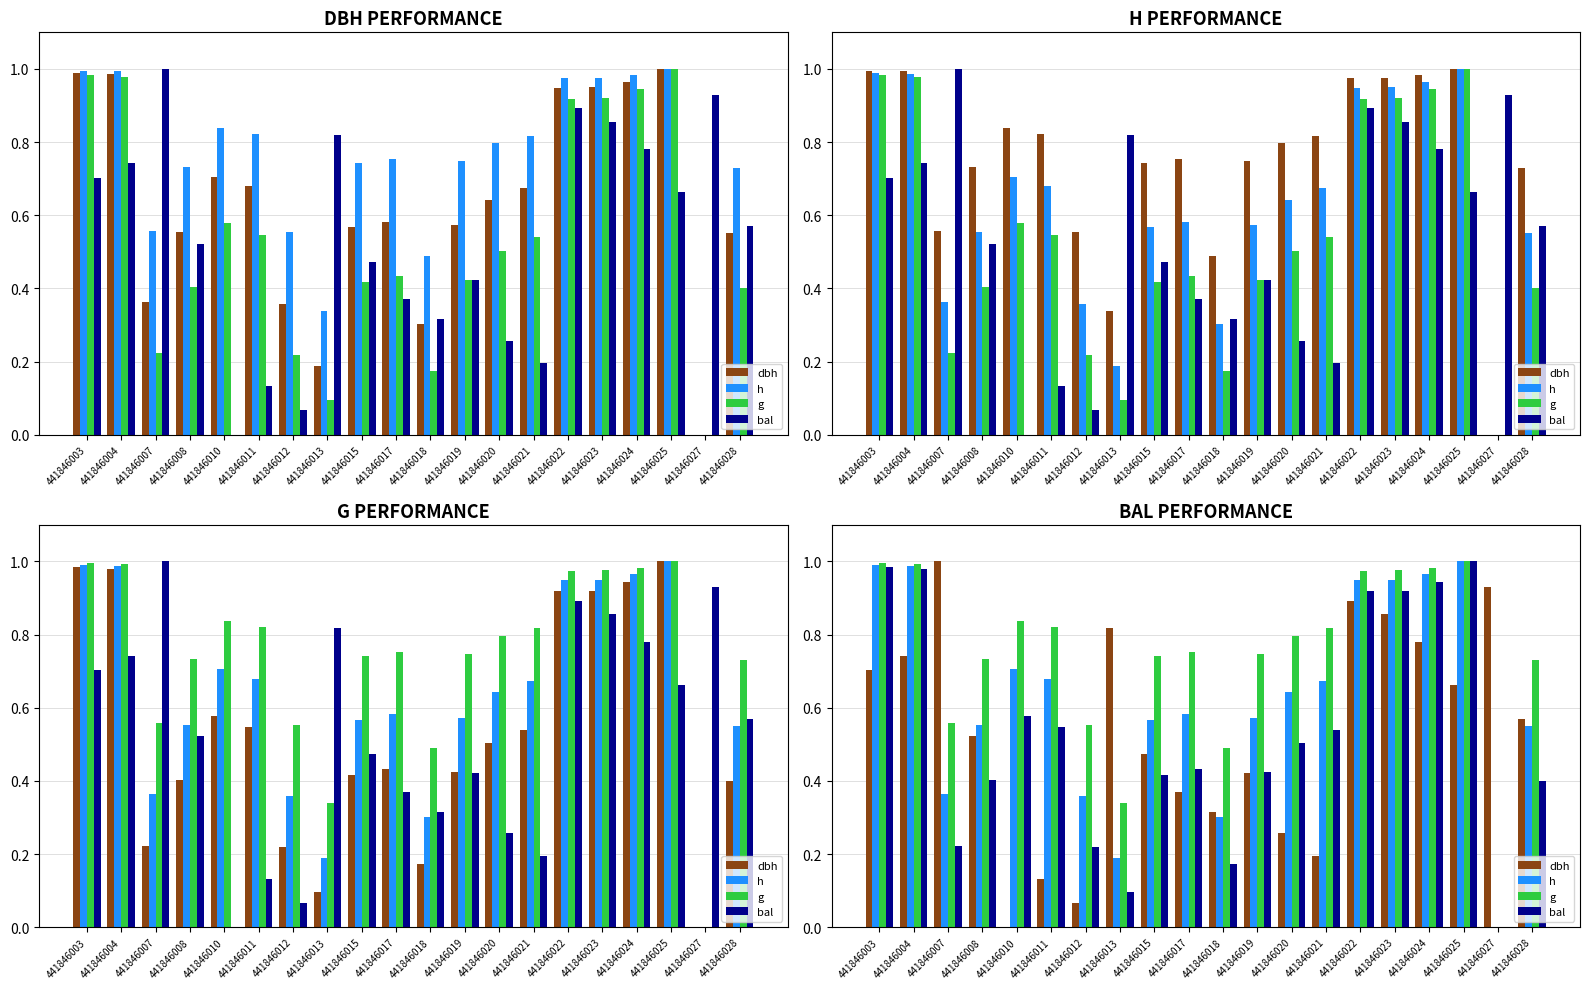

True or false: dbh has a value of 0.5 at 441846023.

False